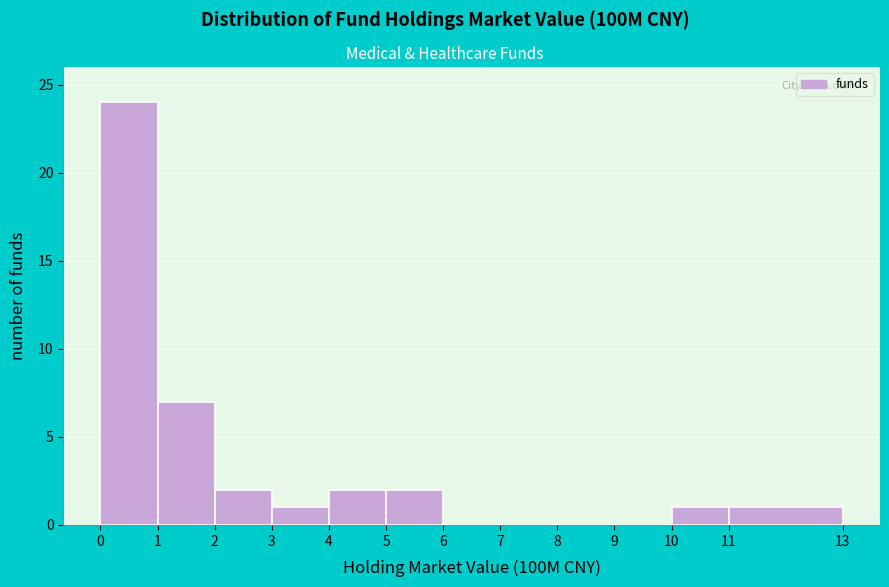

Reading left to right, list every bar in this chart as the range it spans on the x-axis followed by its height. The values are not printed on the chart, so give them approximately, as read against the axis.

0 to 1: 24
1 to 2: 7
2 to 3: 2
3 to 4: 1
4 to 5: 2
5 to 6: 2
6 to 7: 0
7 to 8: 0
8 to 9: 0
9 to 10: 0
10 to 11: 1
11 to 13: 1